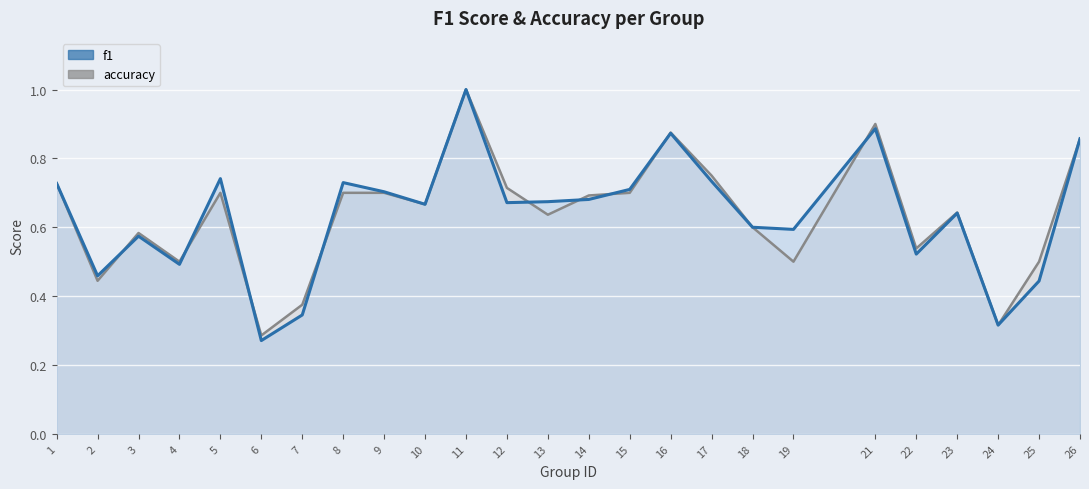

What is the smallest value displayed?

0.3